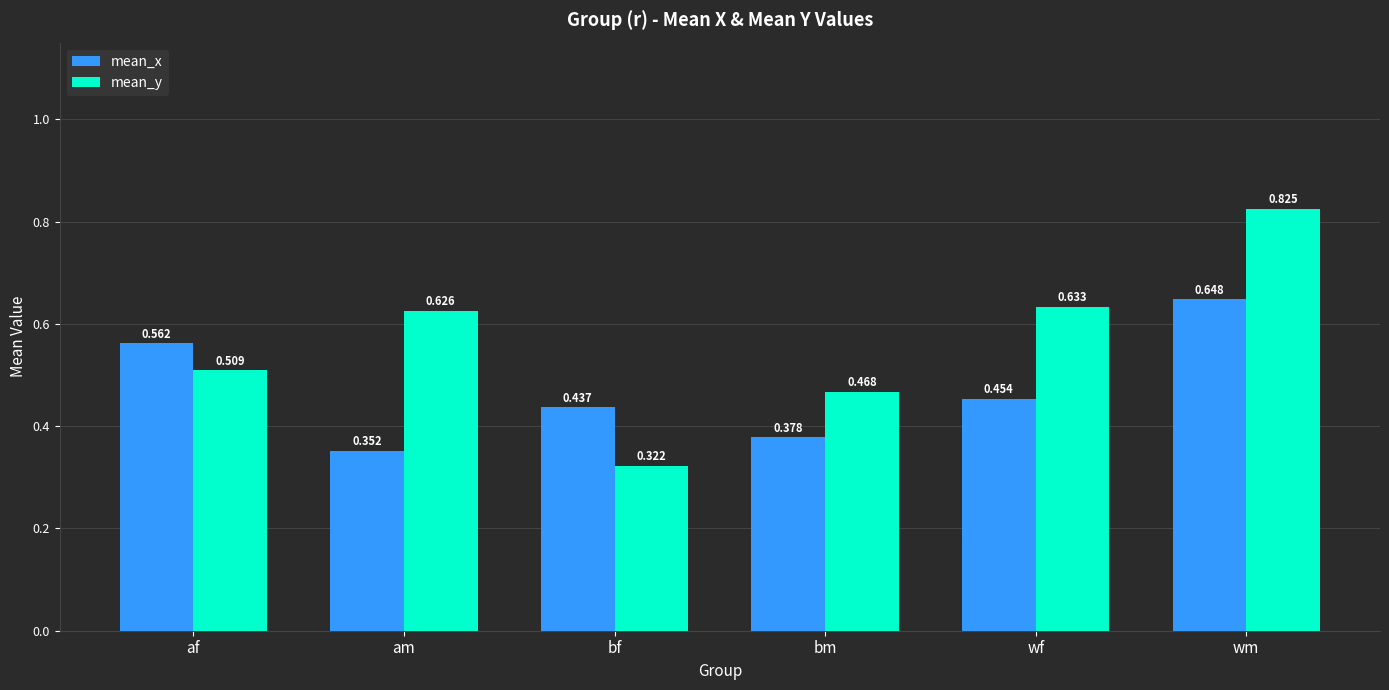

Where is mean_y nearest to the value 0?

bf